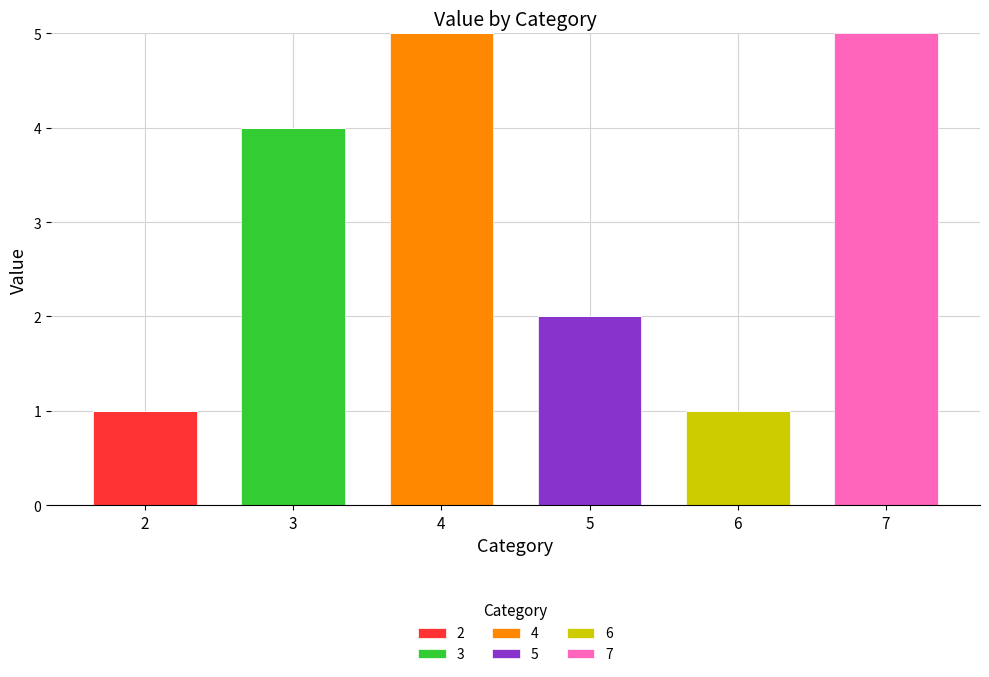

Does the chart contain stacked bars?

Yes